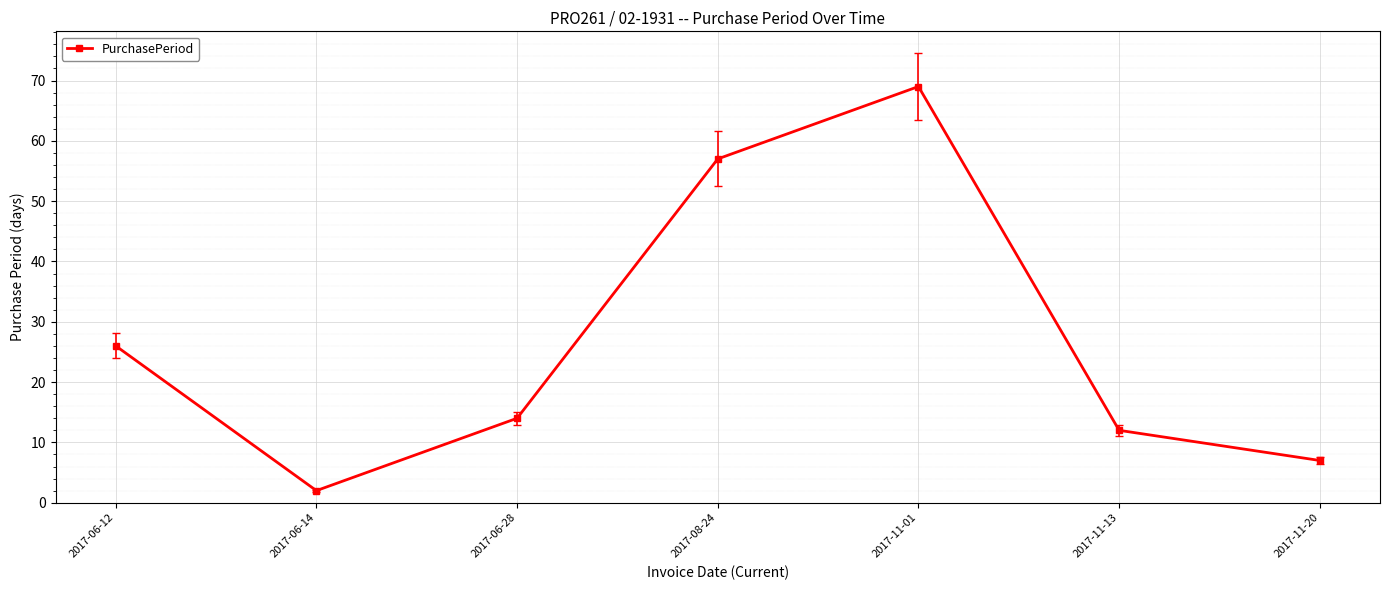

What position from the right is 2017-11-20?

1